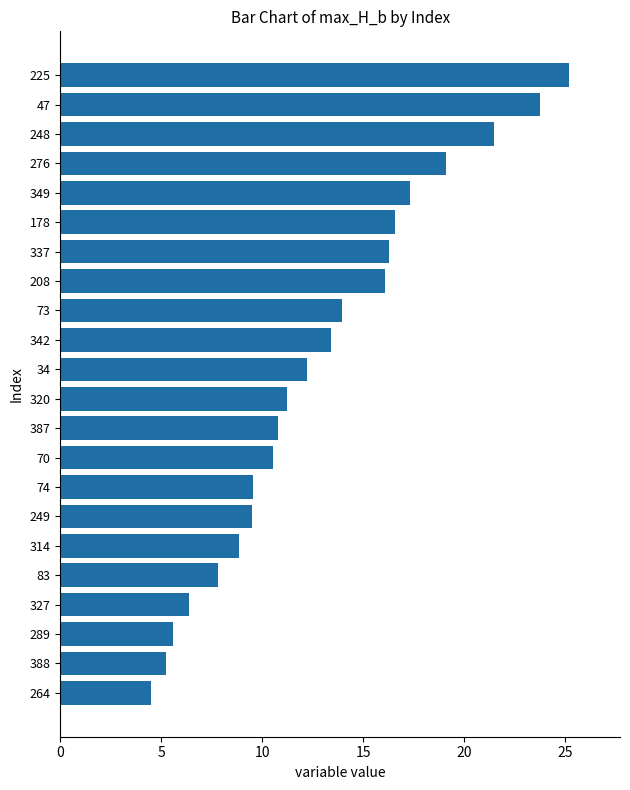

What is the difference between the maximum and minimum values?

20.7